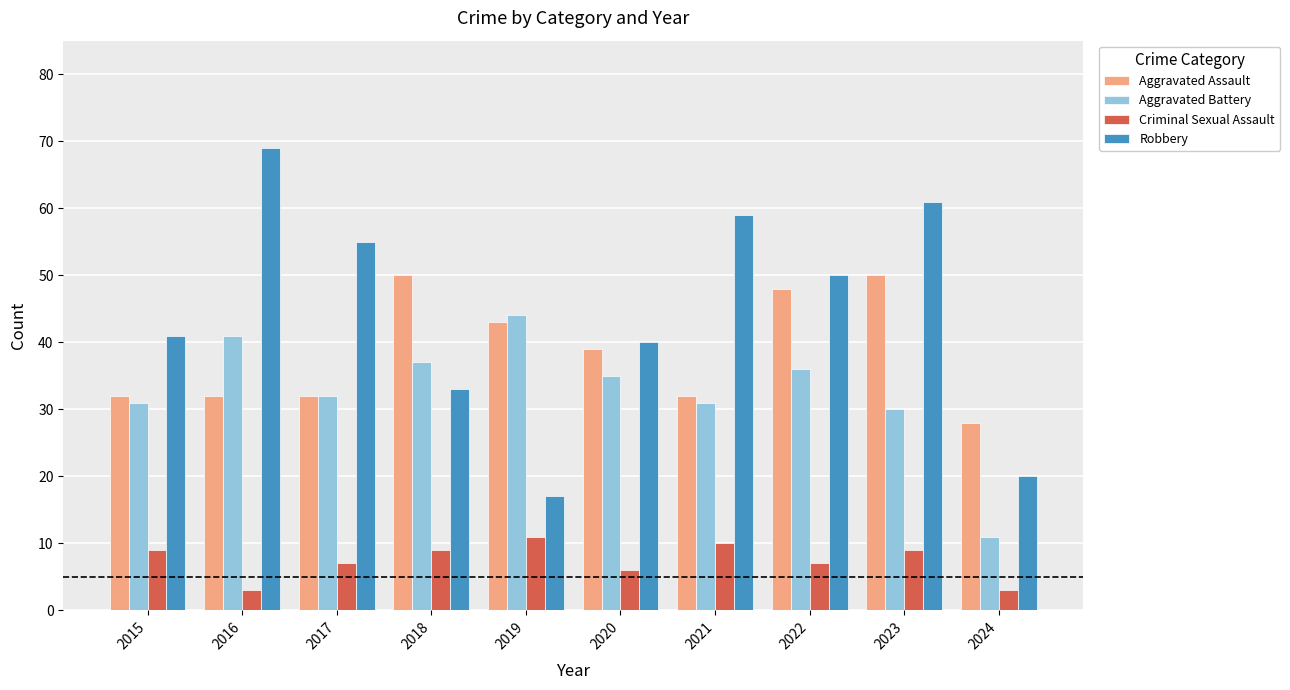

At how many categories does at least one series exceed 8?

10